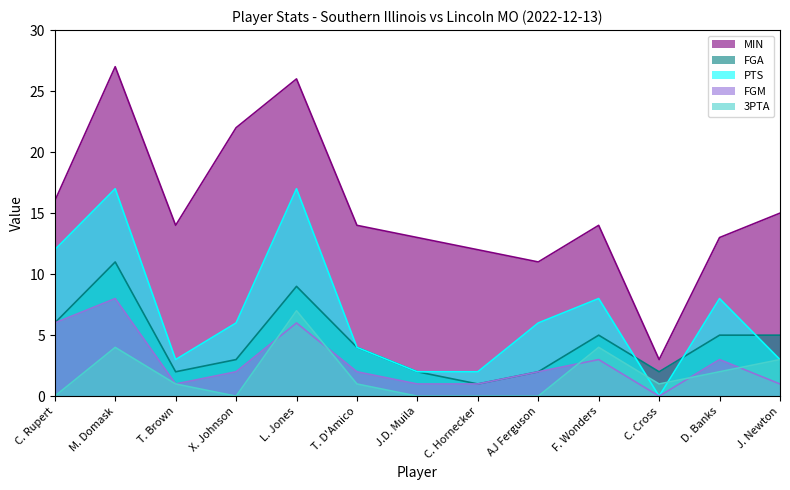

At which label does PTS reach its peak?

M. Domask